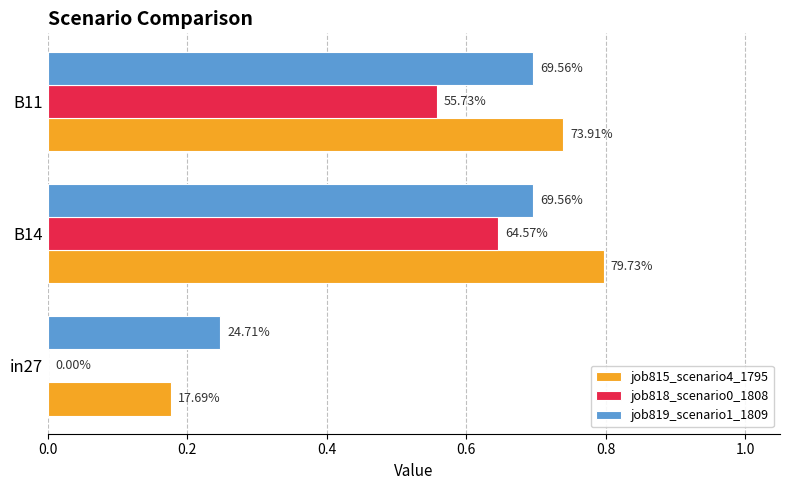

What are all the series names shown in the legend?

job815_scenario4_1795, job818_scenario0_1808, job819_scenario1_1809